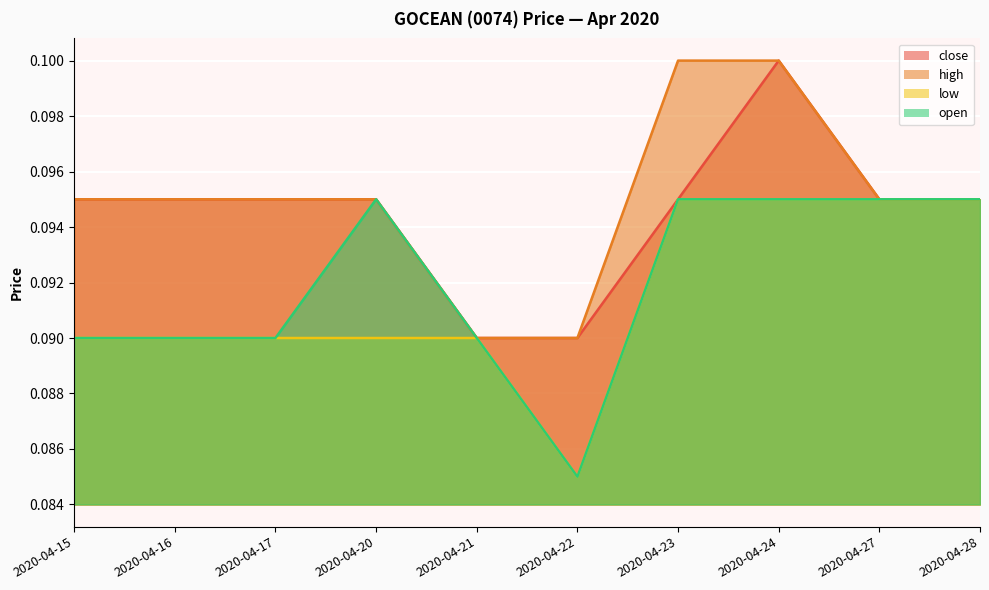

What is the minimum value shown in the chart?

0.1